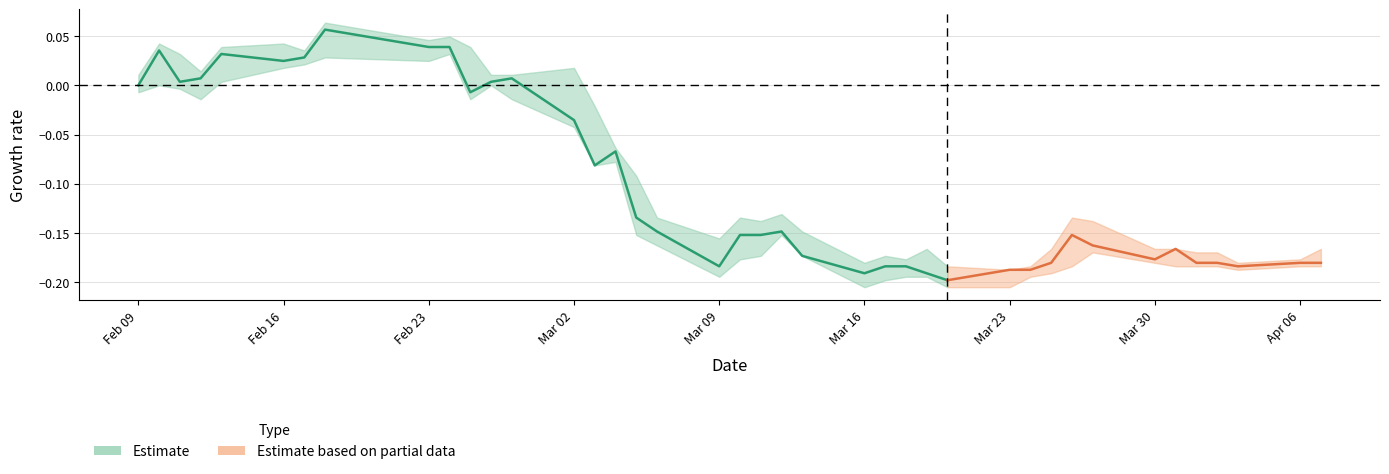

Which category has the lowest value in the low series?

23